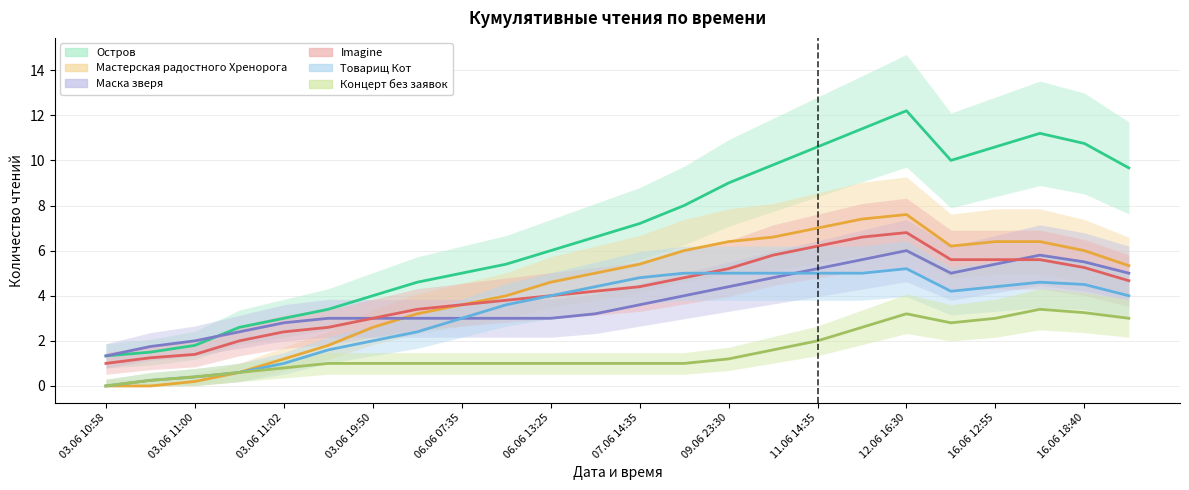

The value of Товарищ Кот at 16.06 18:40 is 1.0. True or false?

False